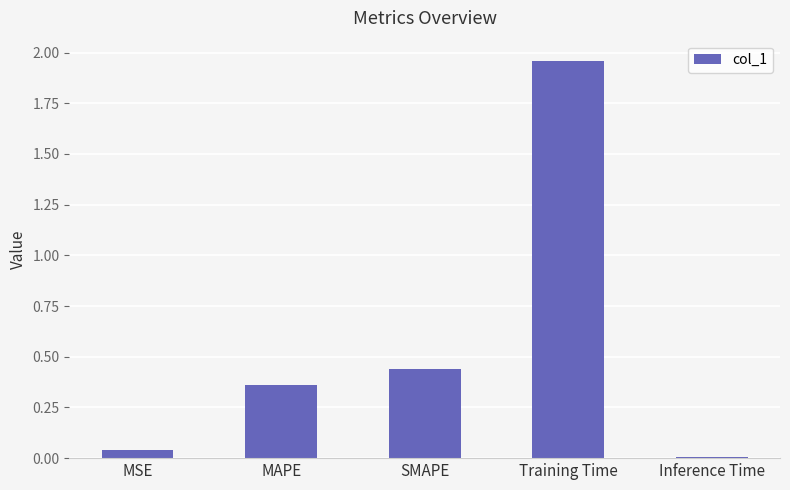

What is the difference between the values at Training Time and MSE?

1.9